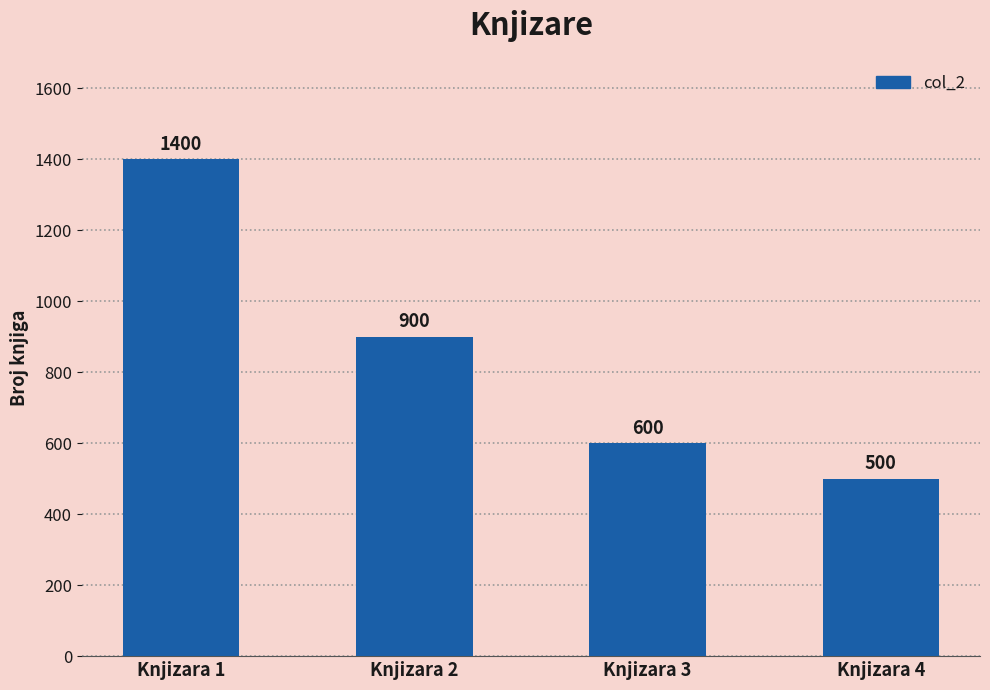

List the labels in order of value, smallest first.

Knjizara 4, Knjizara 3, Knjizara 2, Knjizara 1